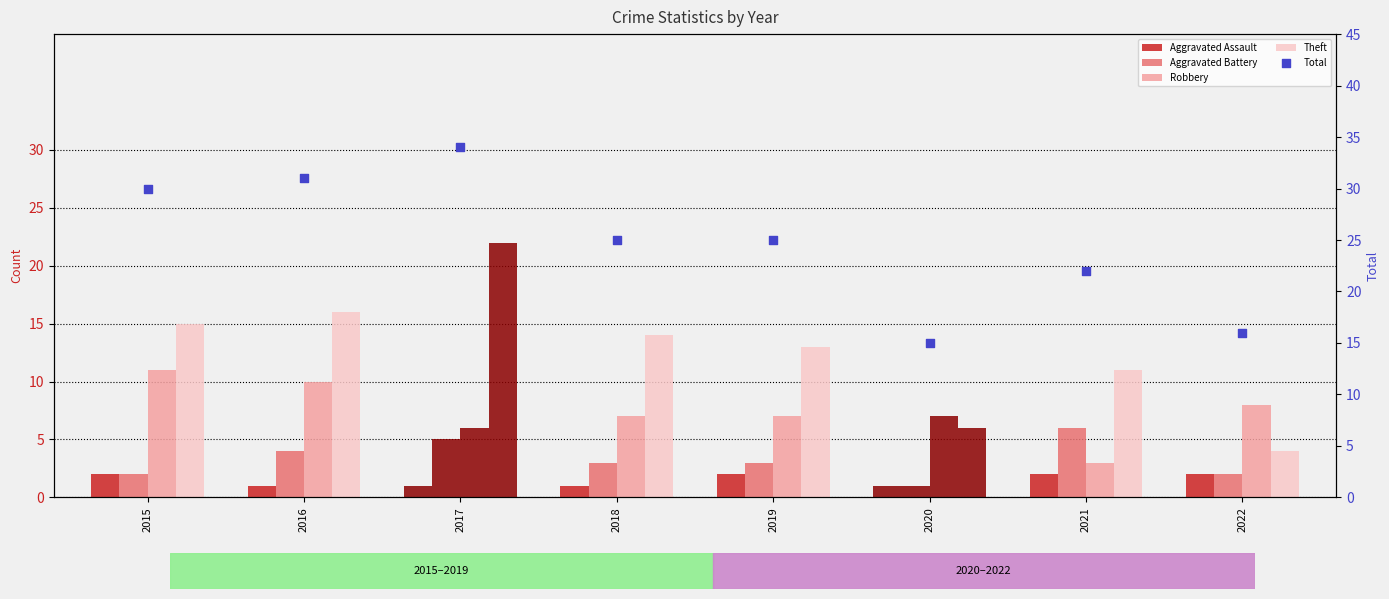

Which series contains the lowest Y value?

Aggravated Assault